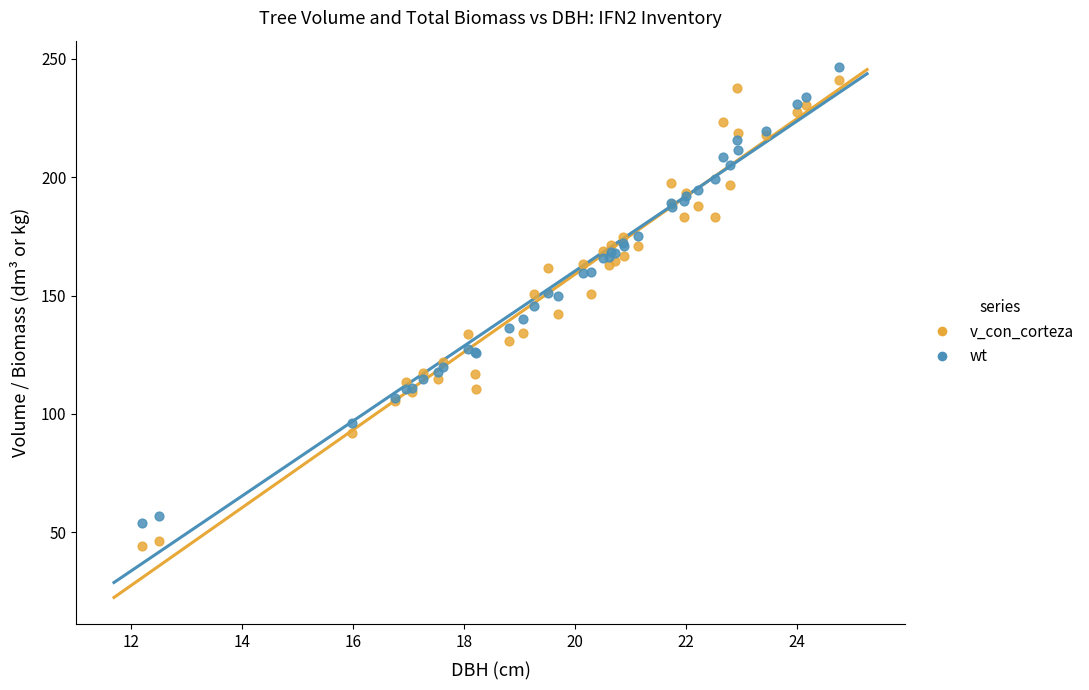

Which series contains the highest Y value?

wt